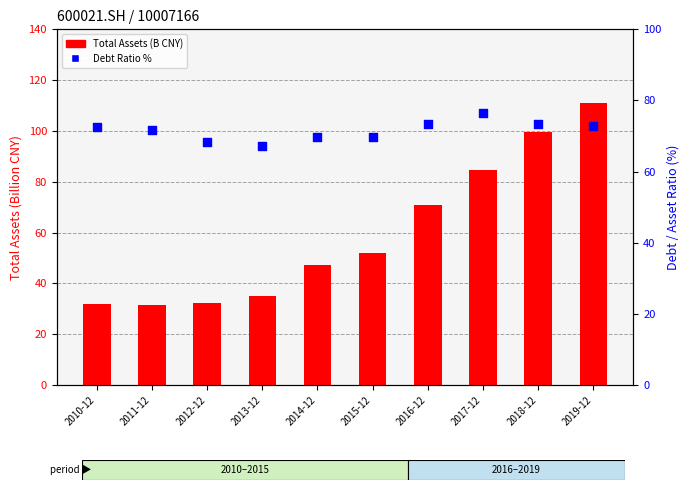

At how many categories does at least one series exceed 76?

3